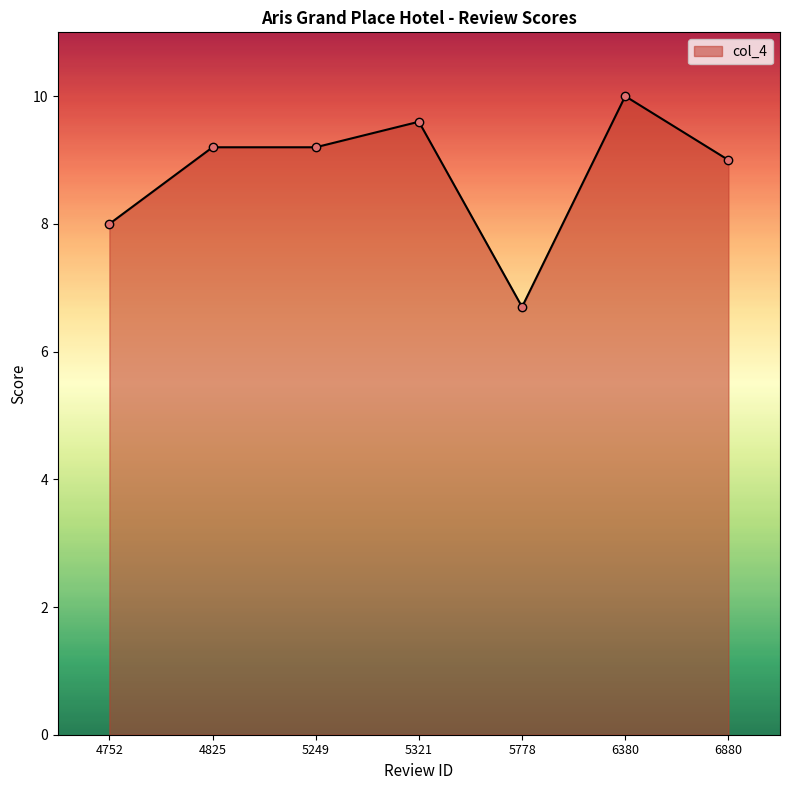

What is the value of the 7th point from the left?

9.0